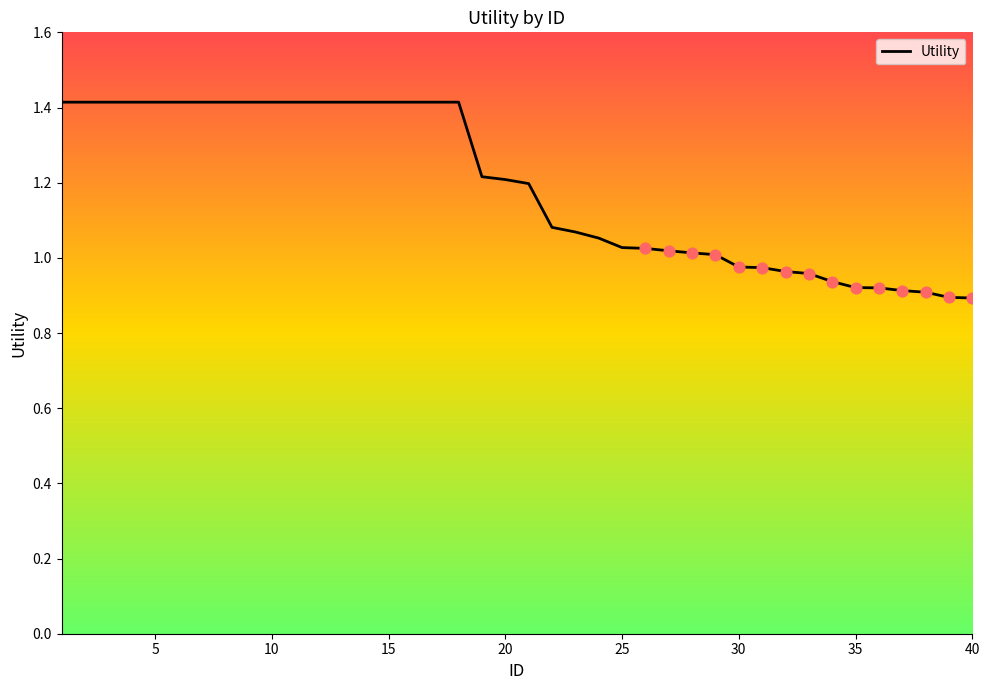

What is the maximum value shown in the chart?

1.4